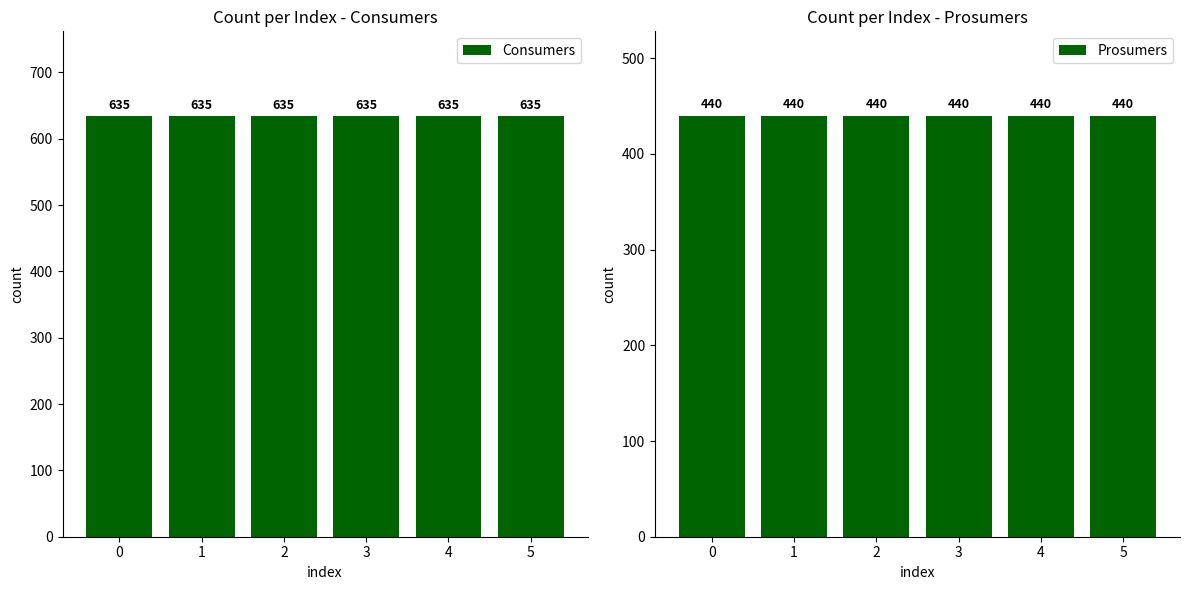

Are the bars grouped side by side (vs. stacked)?

Yes